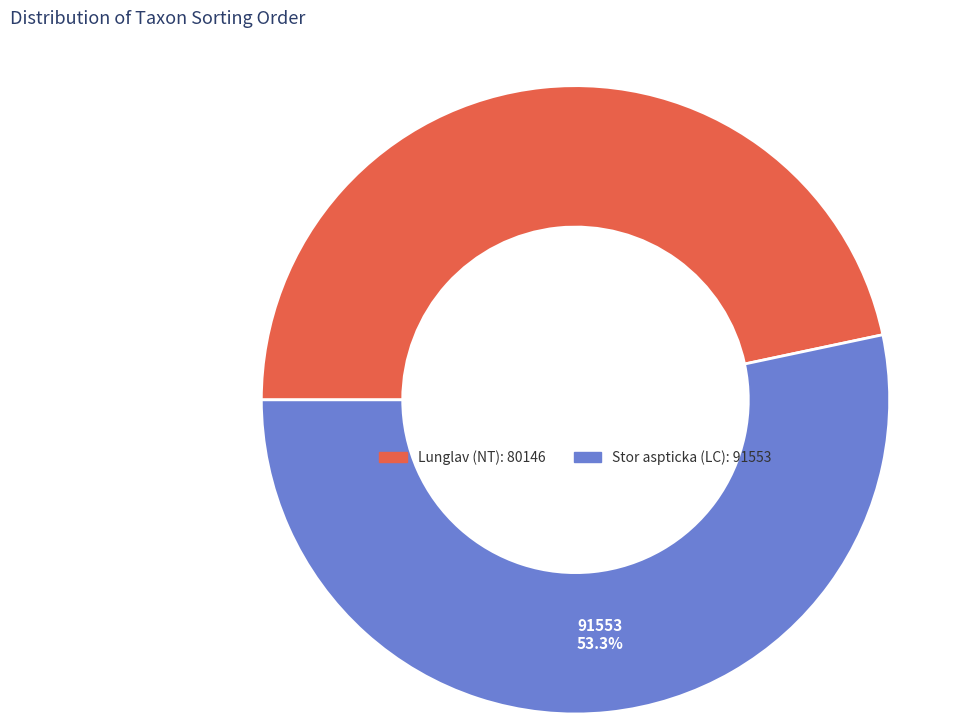

What percentage is the Stor aspticka (LC) slice, to the nearest percent?

53%